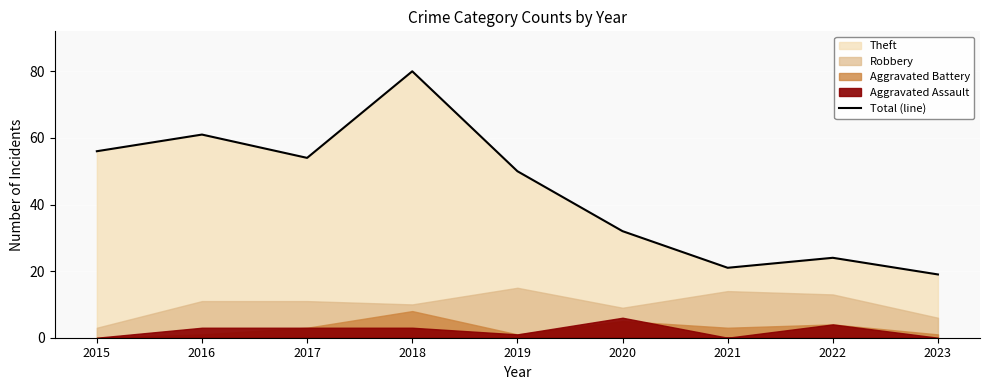

True or false: the data shows 13 at 2015.

False